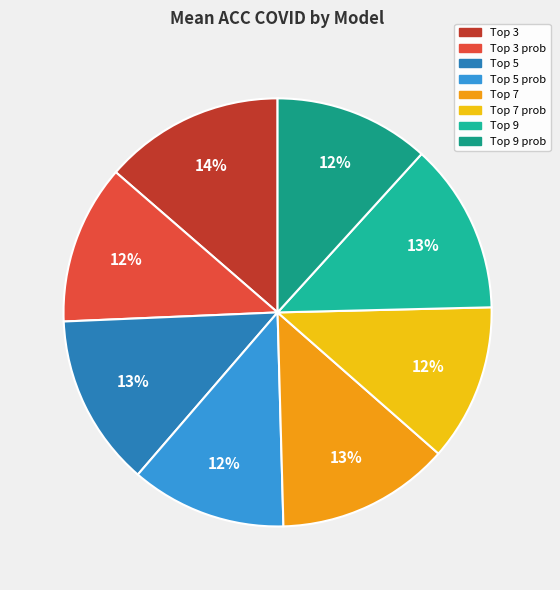

Is there any slice that represents more than half of the pie?

No